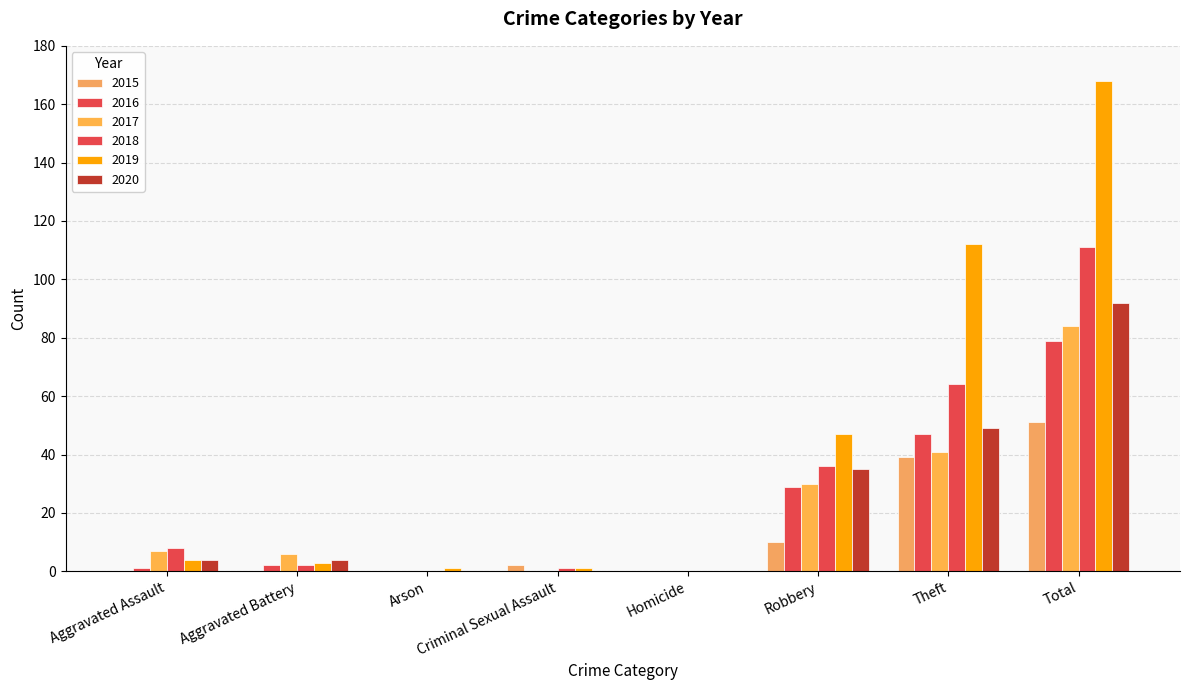

Which series has the widest spread of values?

2019